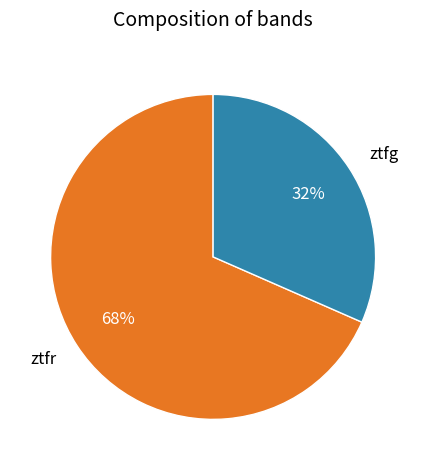

Between ztfg and ztfr, which is larger?

ztfr